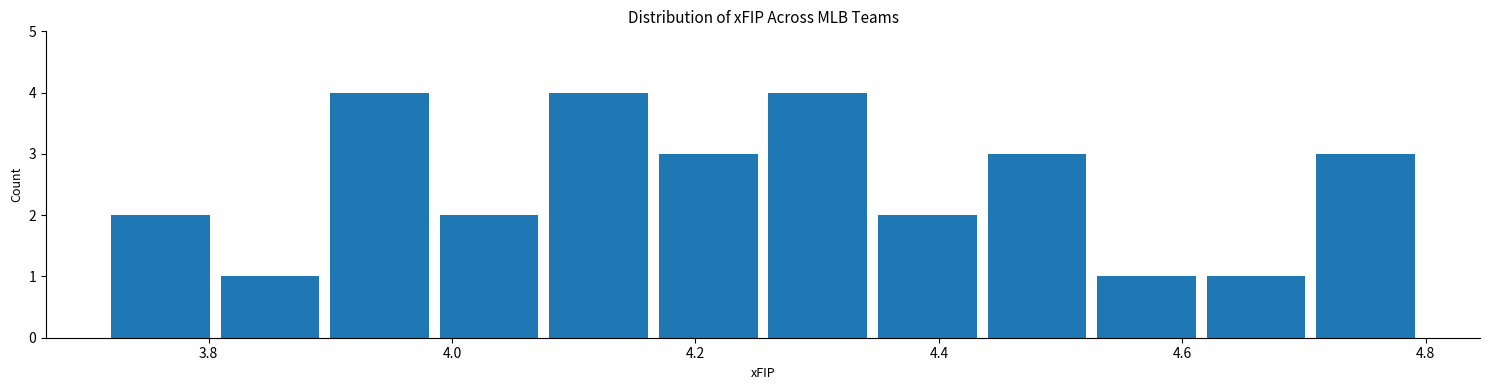

Reading left to right, transcribe this chart: for each bar, give the range it covers on the x-axis and its height. Neither the bar edges nor the heights are printed on the chart, so give them approximately, as read against the axes.

3.72 to 3.81: 2
3.81 to 3.90: 1
3.90 to 3.99: 4
3.99 to 4.08: 2
4.08 to 4.17: 4
4.17 to 4.26: 3
4.26 to 4.35: 4
4.35 to 4.44: 2
4.44 to 4.53: 3
4.53 to 4.62: 1
4.62 to 4.71: 1
4.71 to 4.80: 3